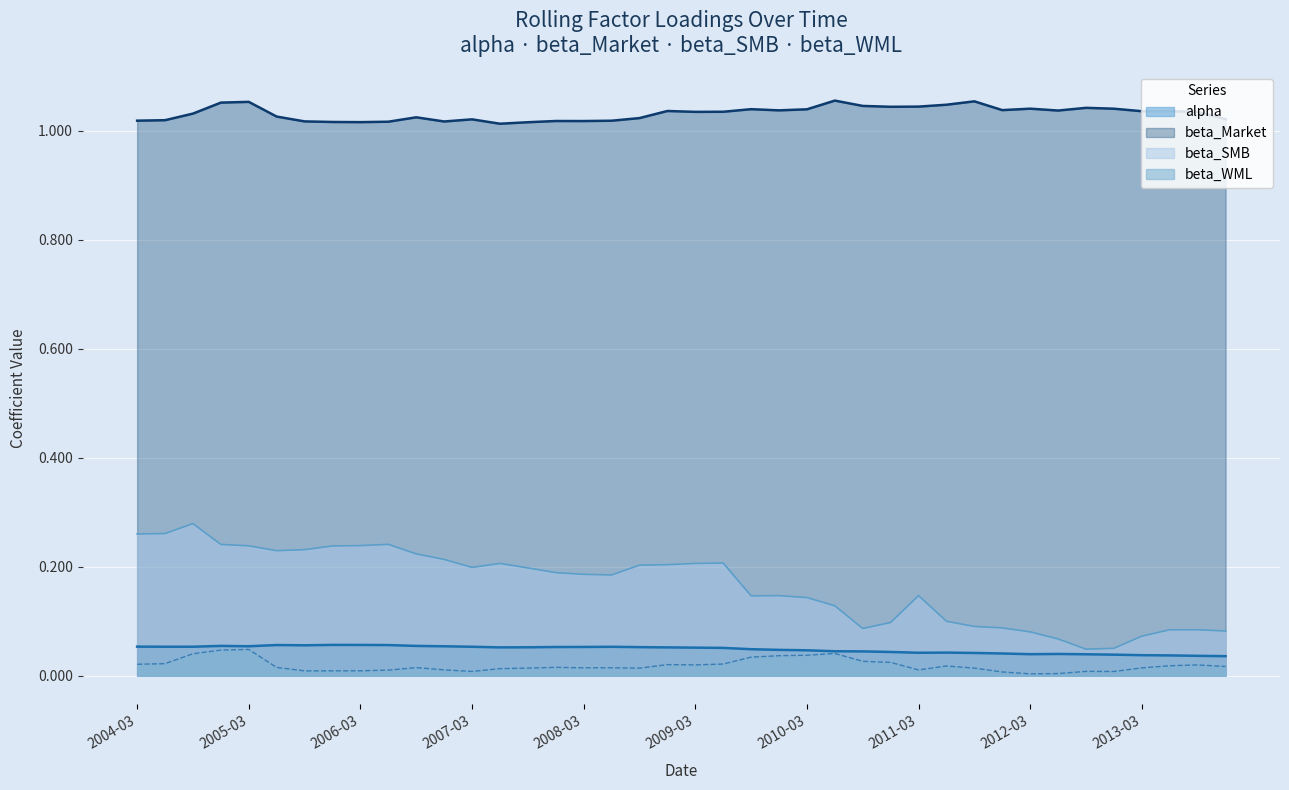

What is the difference between the maximum and second lowest values in the beta_SMB series?

0.2